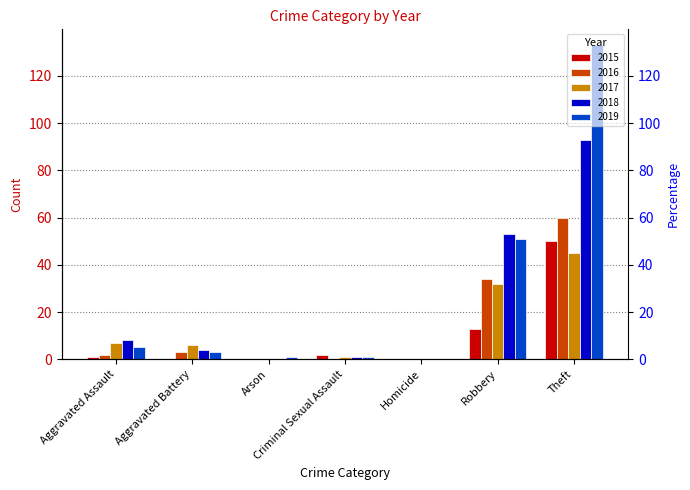

Between Theft and Homicide, which is larger?

Theft